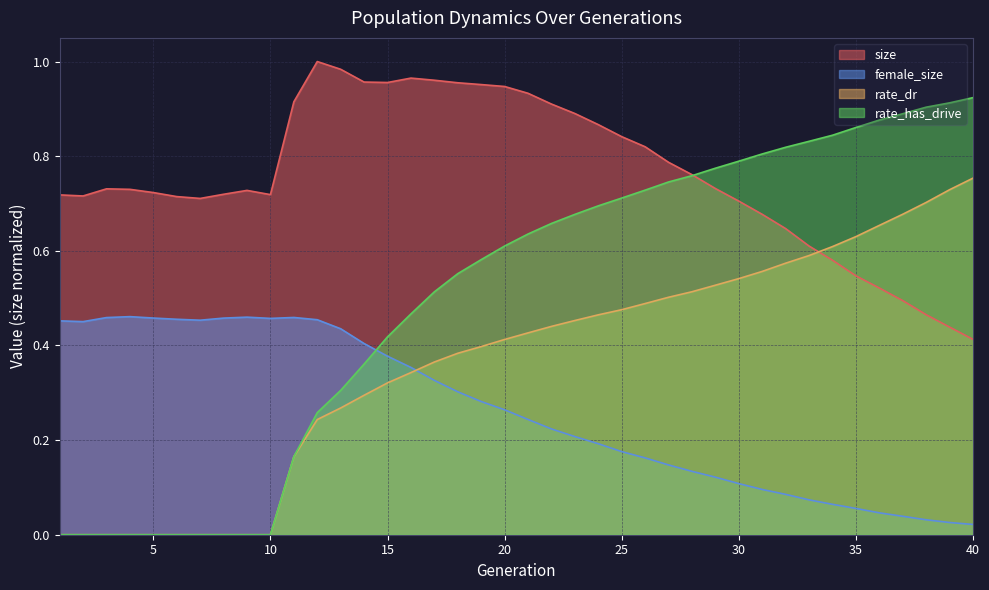

What is the sum of the size values at 3 and 36?

1.3